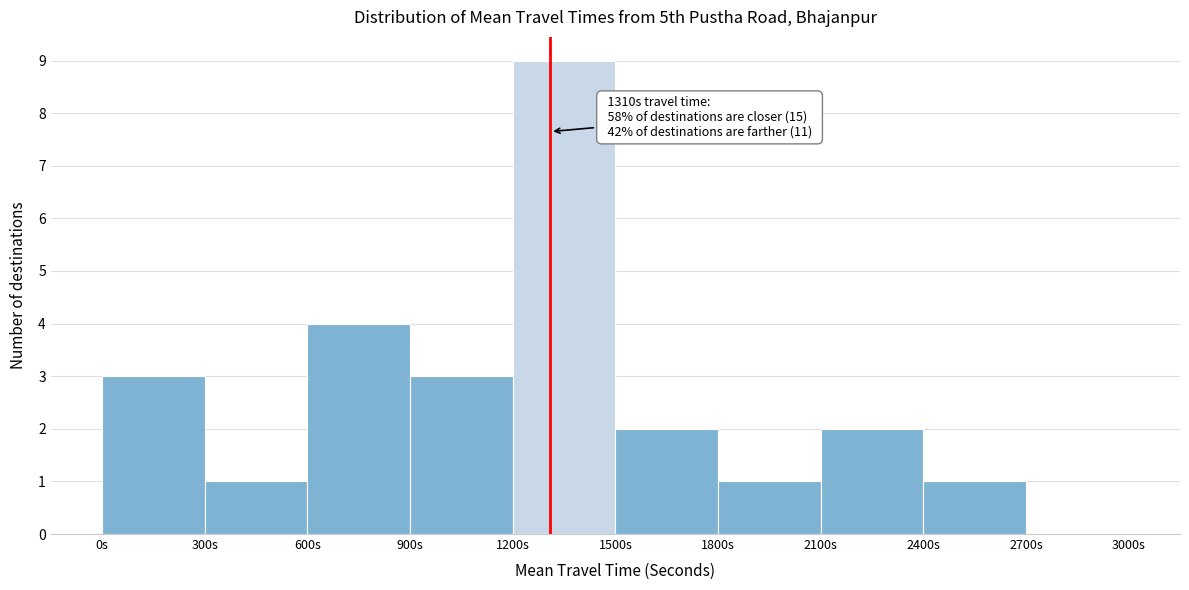

Which range on the x-axis has the tallest bar?

1200 to 1500